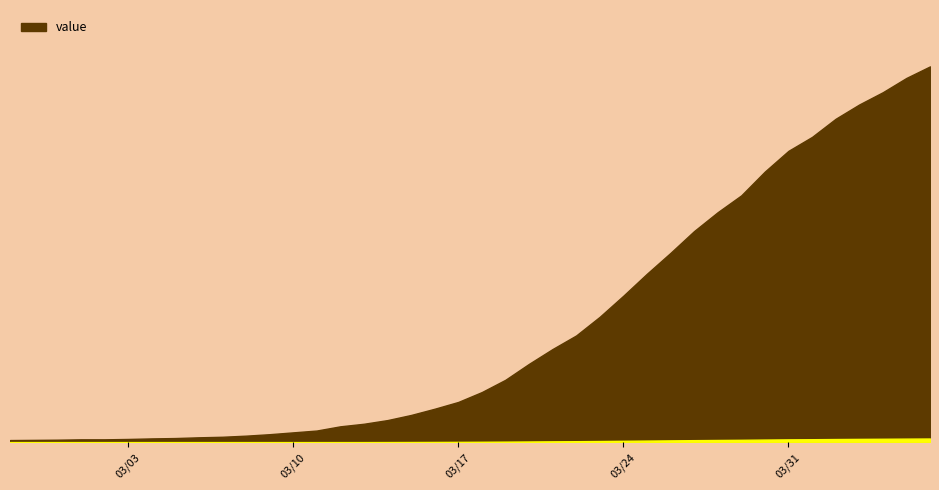

Reading right to left, list all the values displayed in this chart.

2052	1989	1911	1844	1766	1667	1591	1478	1348	1256	1153	1034	920	800	685	583	509	428	341	274	220	183	149	121	101	87	64	54	44	36	30	27	23	21	18	16	16	14	13	12